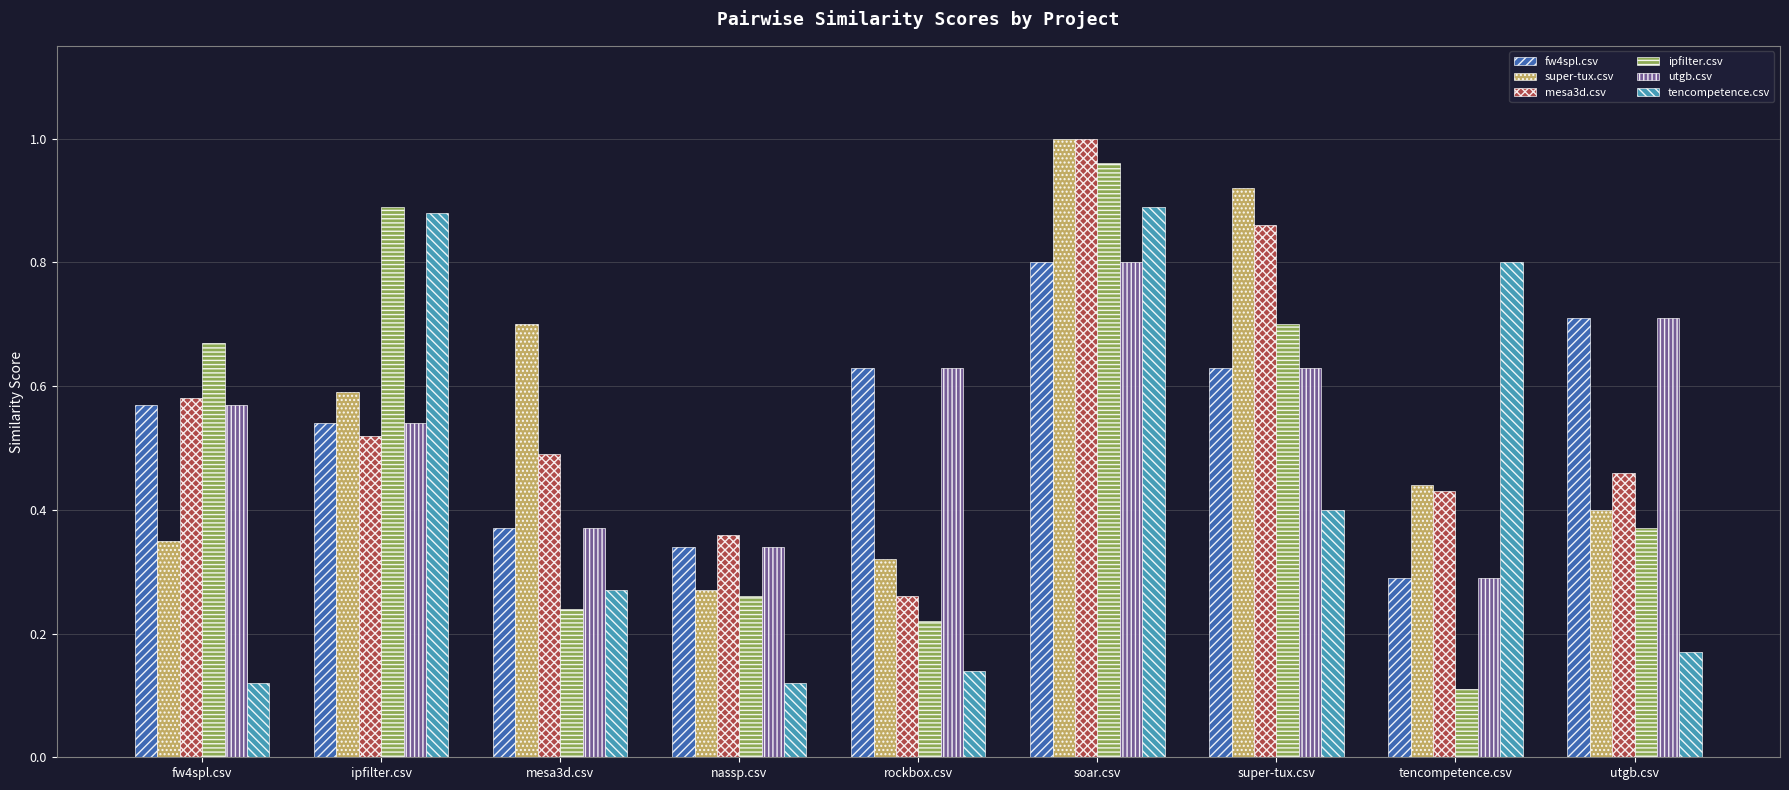

Which series changed the most between rockbox.csv and utgb.csv?

mesa3d.csv